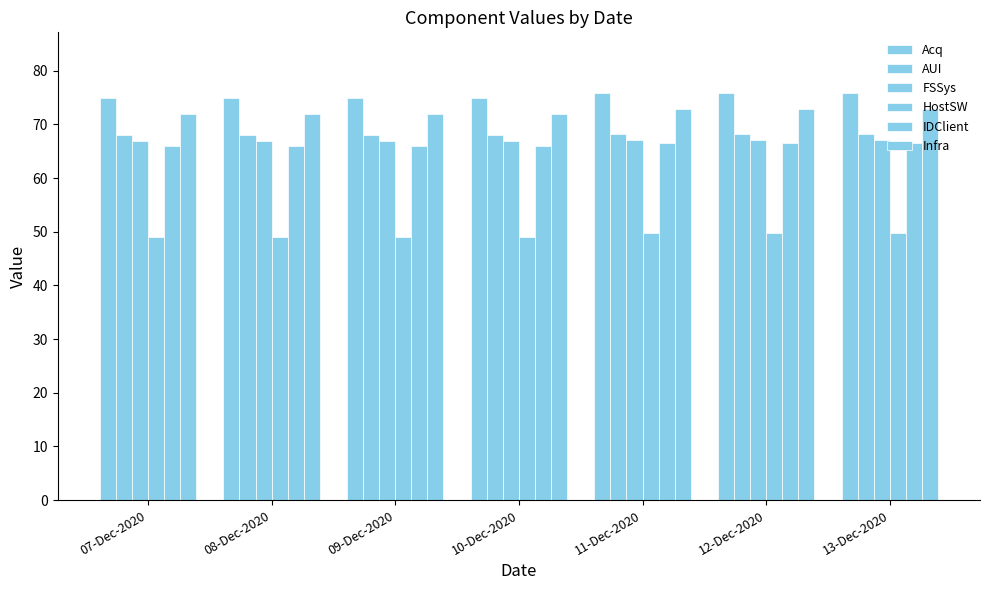

Which series has the largest total across all categories?

Acq